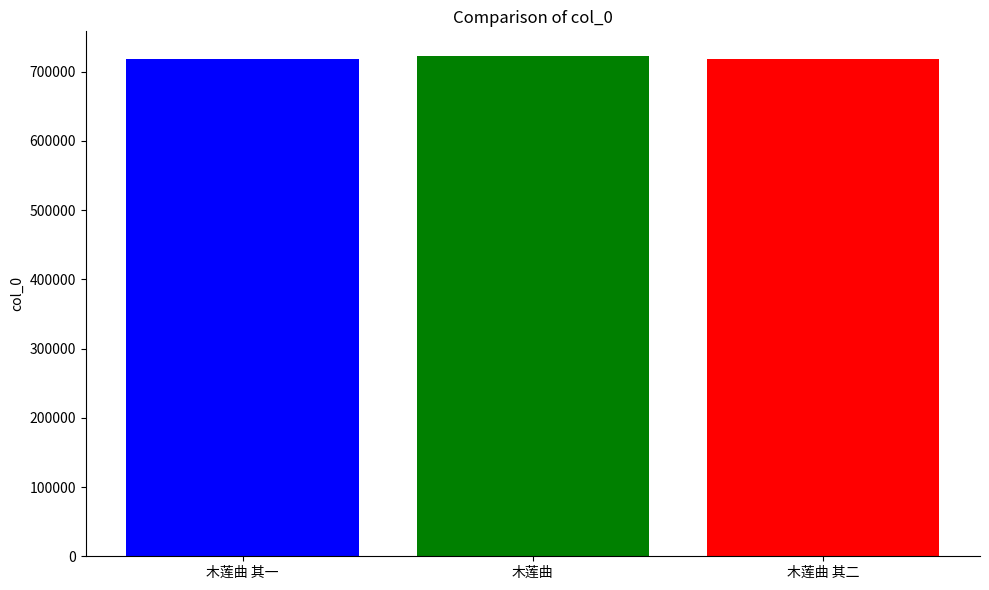

What is the greatest value displayed?

722211